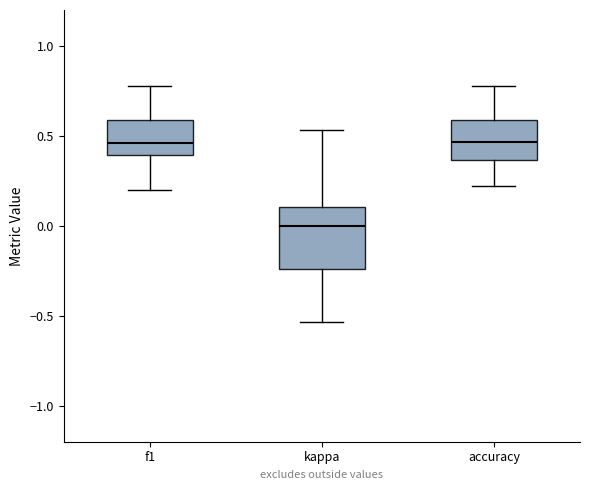

Reading left to right, transcribe this box plot: for each box, give where its median line is, the range the box spans, and where its two whiskers end, as read against the y-axis. The values are not printed on the chart, so give them approximately, as read against the axis.

f1: median 0.45, box 0.40 to 0.60, whiskers 0.20 to 0.80
kappa: median 0.00, box -0.25 to 0.10, whiskers -0.55 to 0.55
accuracy: median 0.45, box 0.35 to 0.60, whiskers 0.20 to 0.80